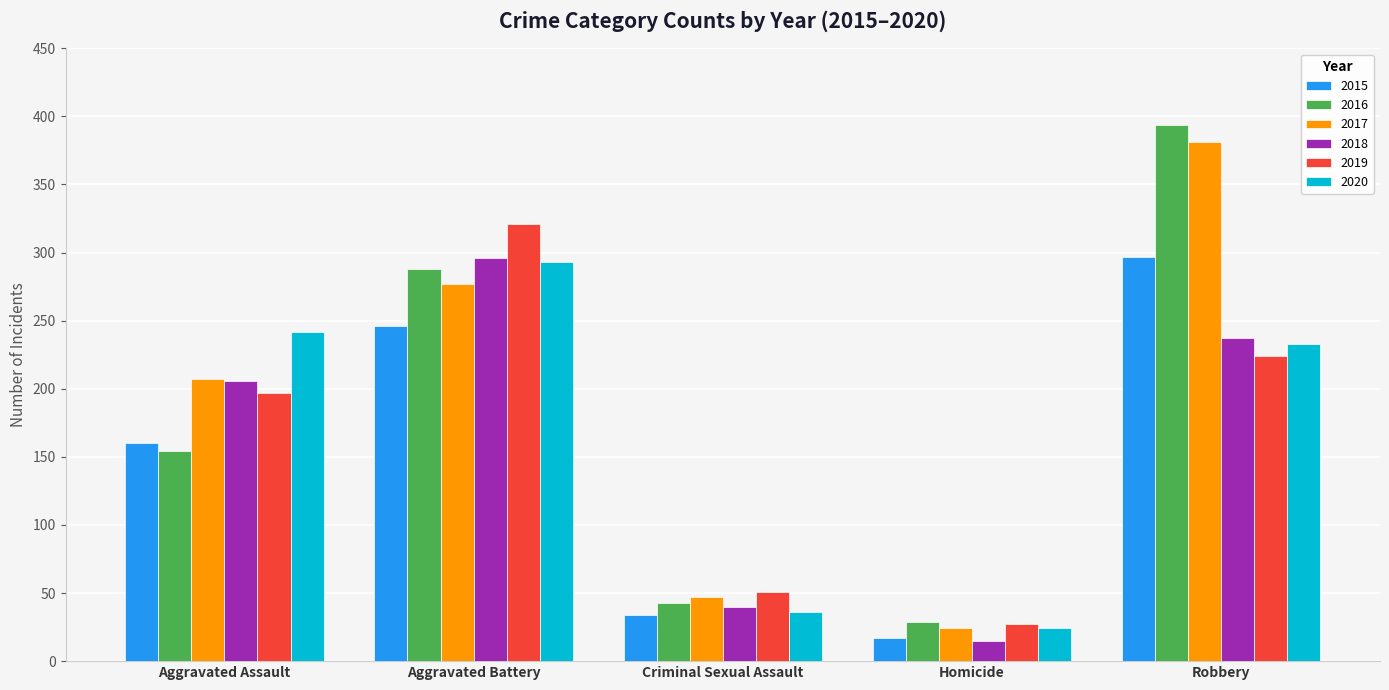

At how many categories does at least one series exceed 115?

3